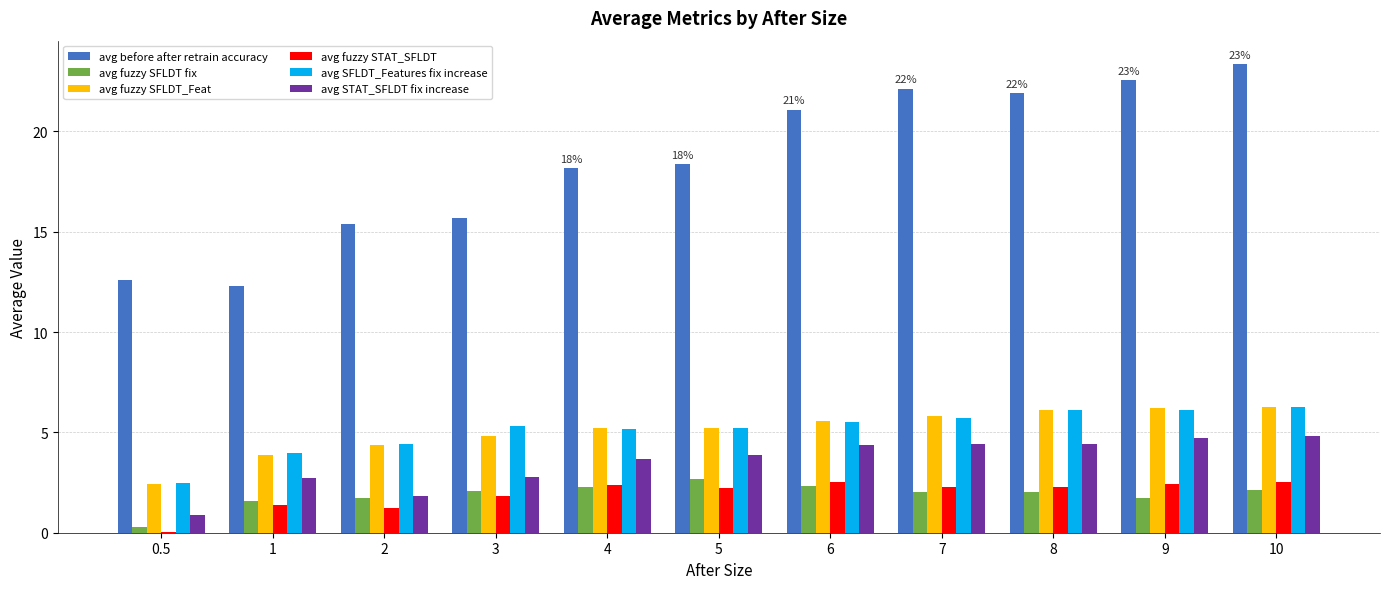

Which series changed the most between 0.5 and 4?

avg before after retrain accuracy